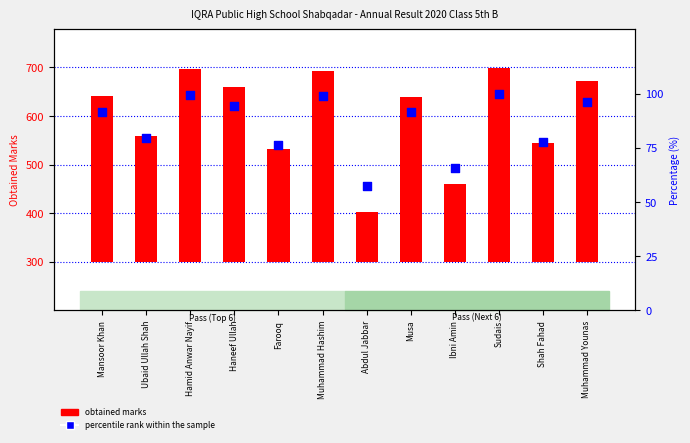

Is the value of obtained marks at Abdul Jabbar greater than the value of percentile rank within the sample at Abdul Jabbar?

Yes